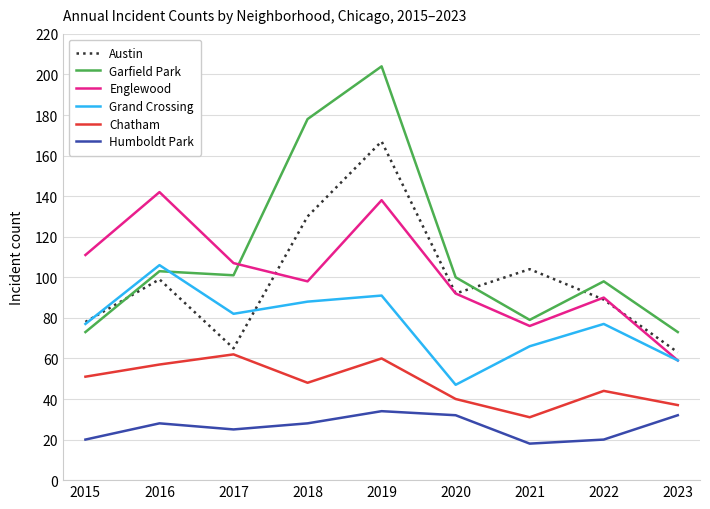

The value of Englewood at 2017 is 107. True or false?

True